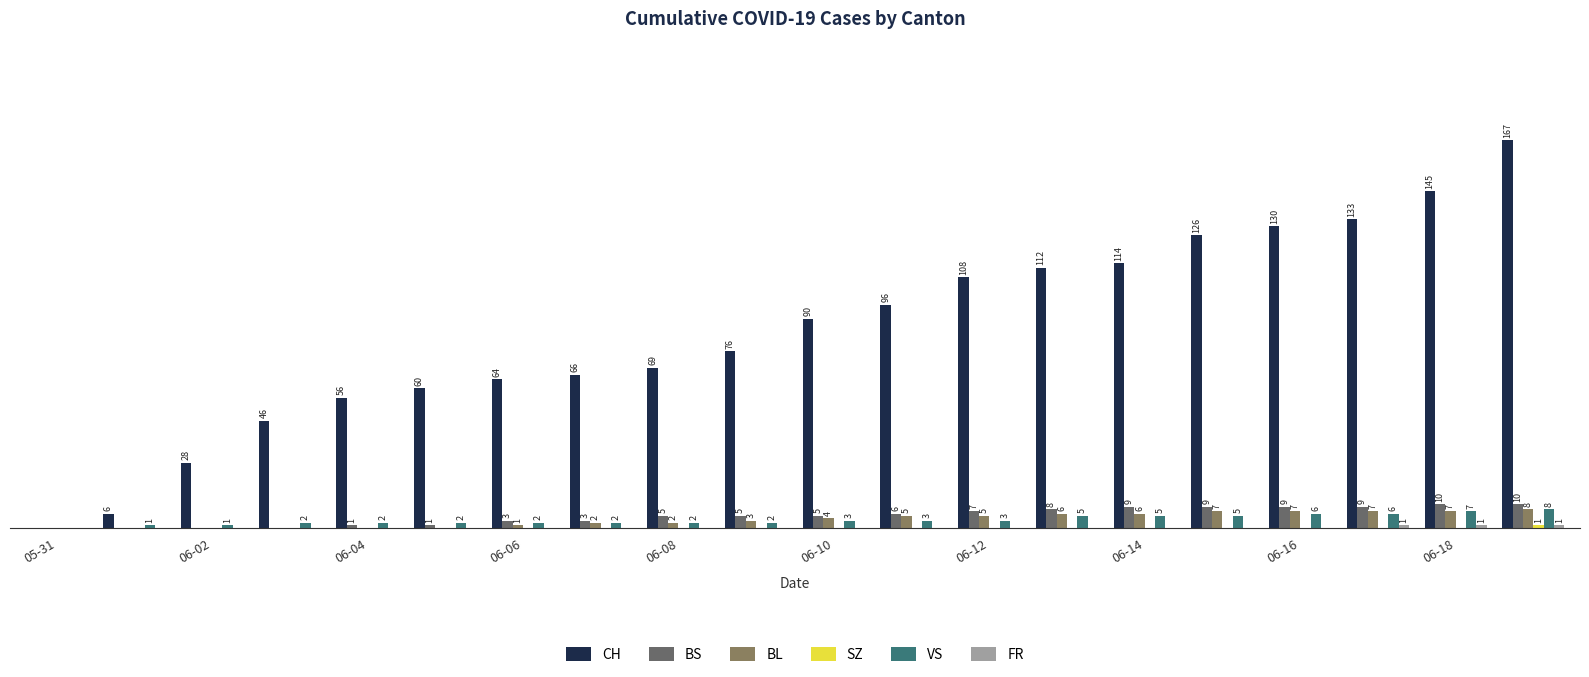

Are the bars horizontal?

No